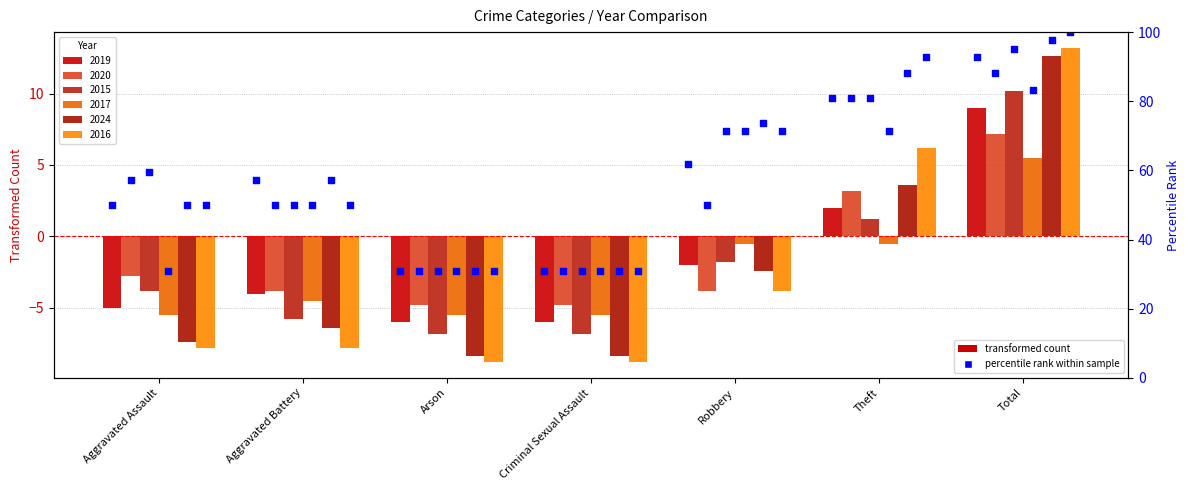

Between Total and Robbery, which is larger?

Total